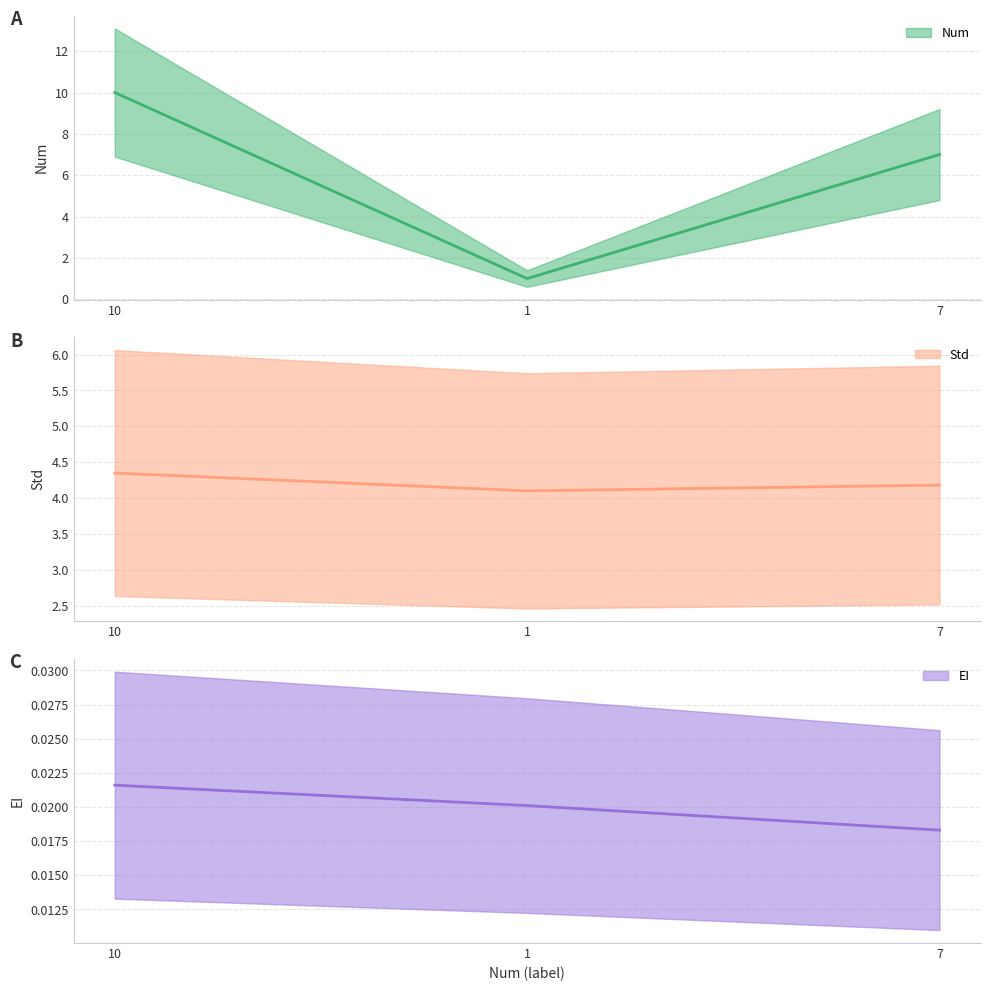

What is the average value of the Num series?

6.0